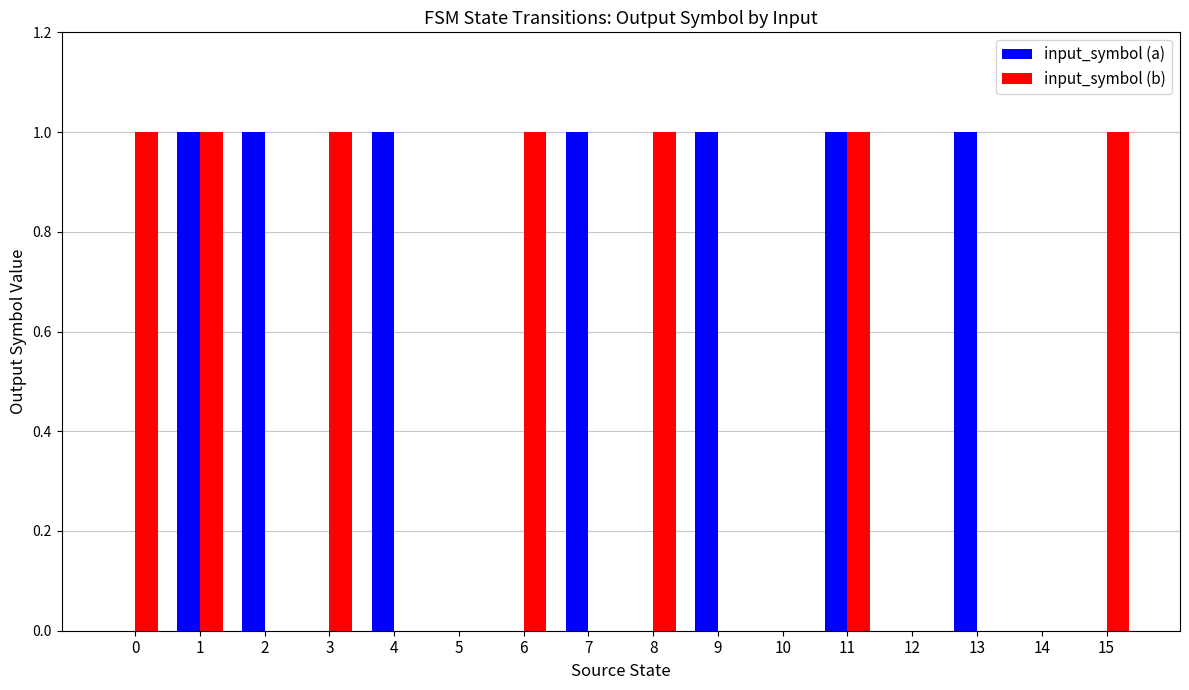

Is the value of input_symbol (a) at 1 greater than the value of input_symbol (b) at 10?

Yes